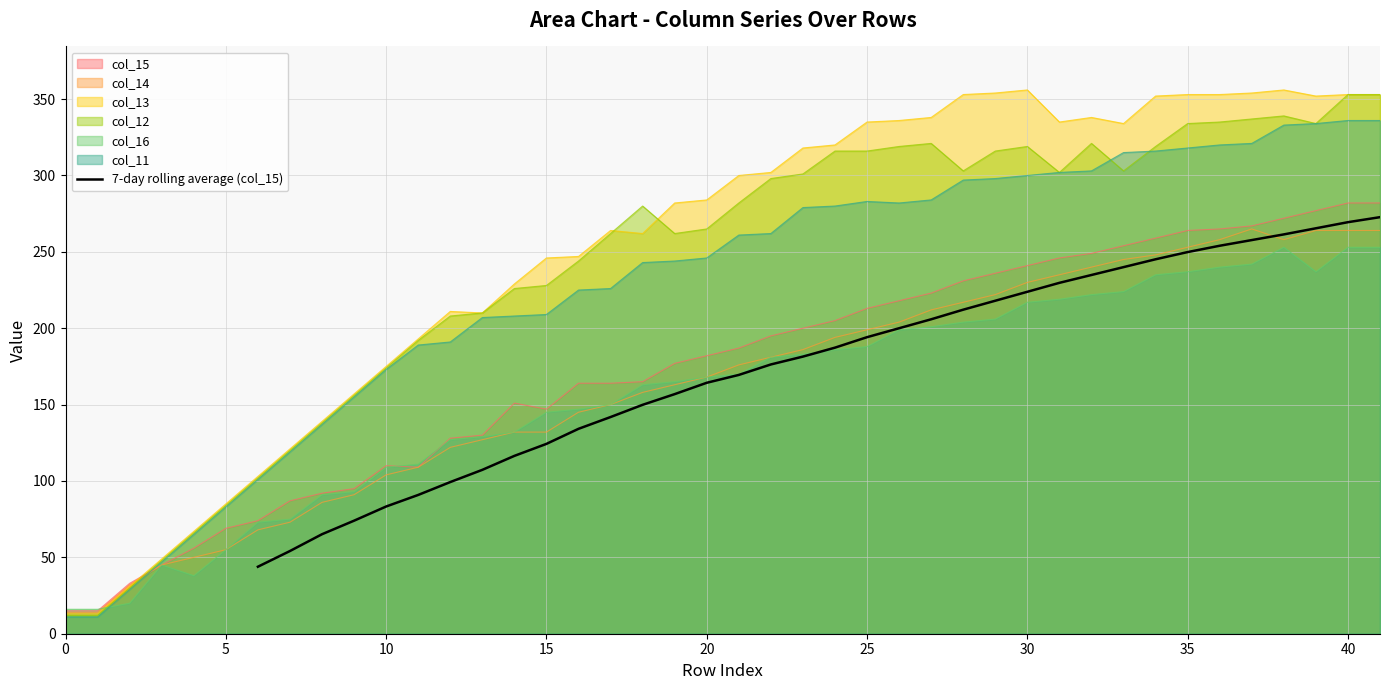

What is the maximum value for 7-day rolling average (col_15)?

272.7